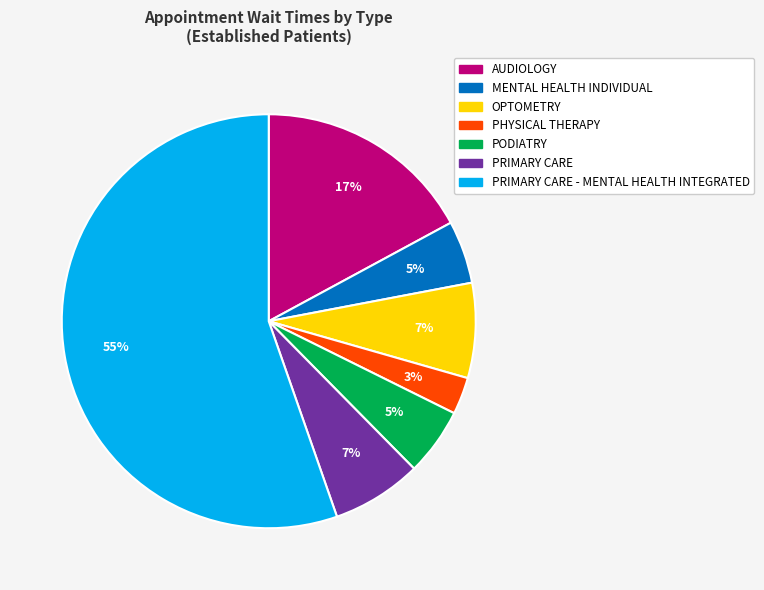

Is there a majority slice in this chart?

Yes